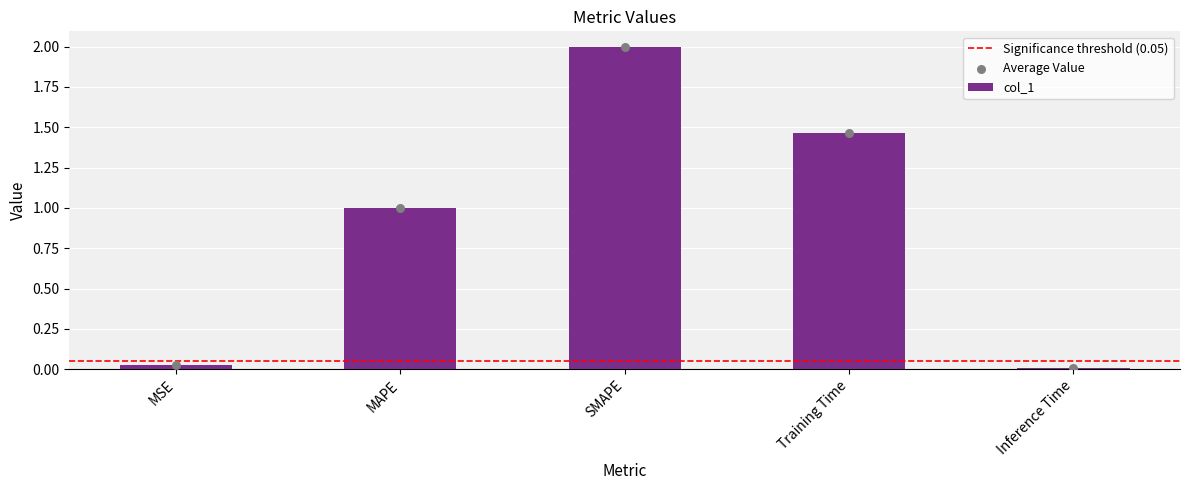

Between SMAPE and Training Time, which is larger?

SMAPE